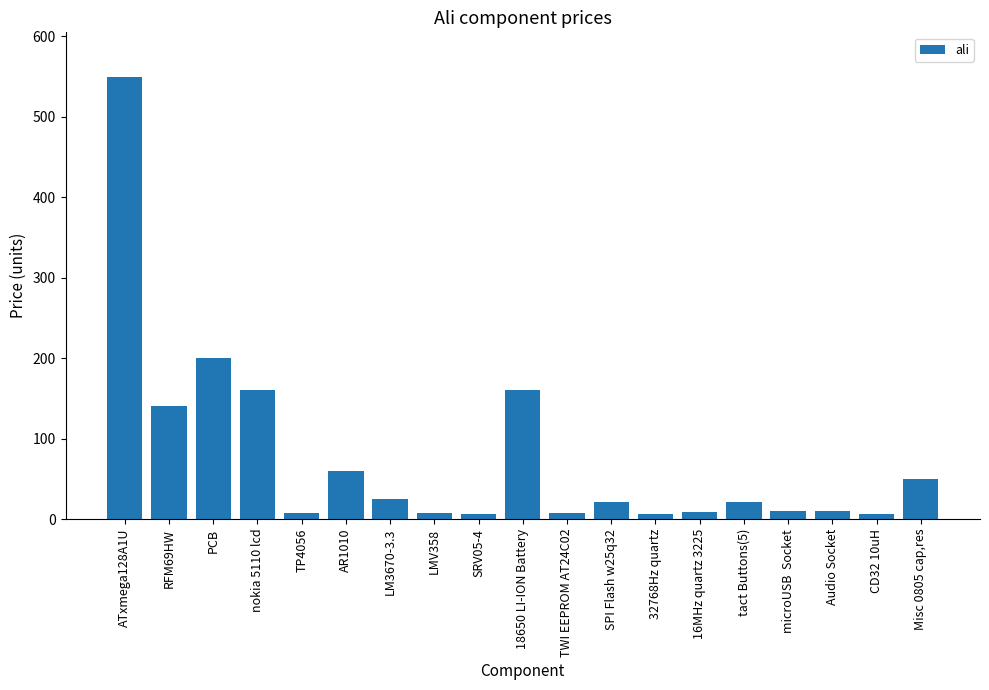

What is the label of the 13th bar from the left?

32768Hz quartz